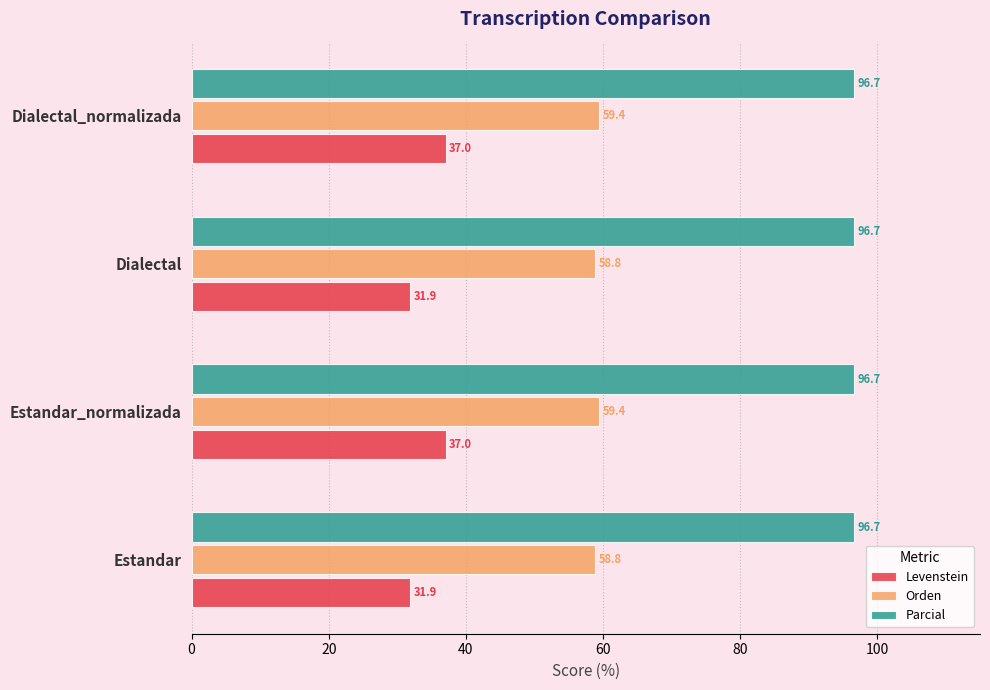

At Estandar_normalizada, list the series in order from smallest to largest.

Levenstein, Orden, Parcial